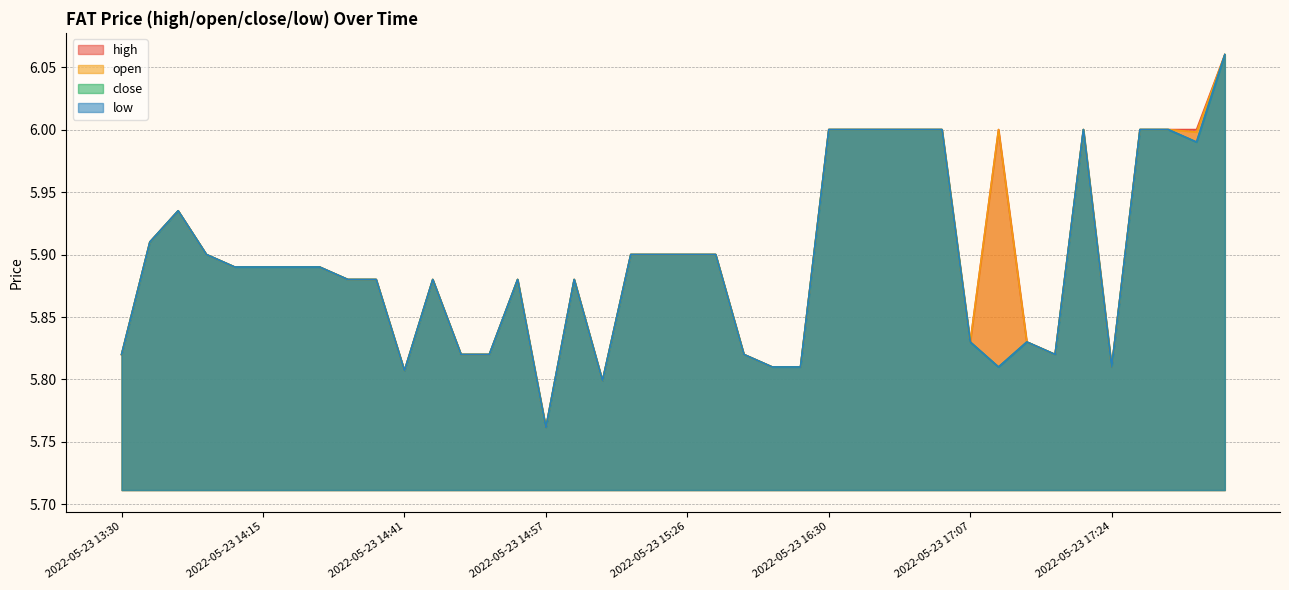

What is the value of the open point at the 29th from the left?

6.0